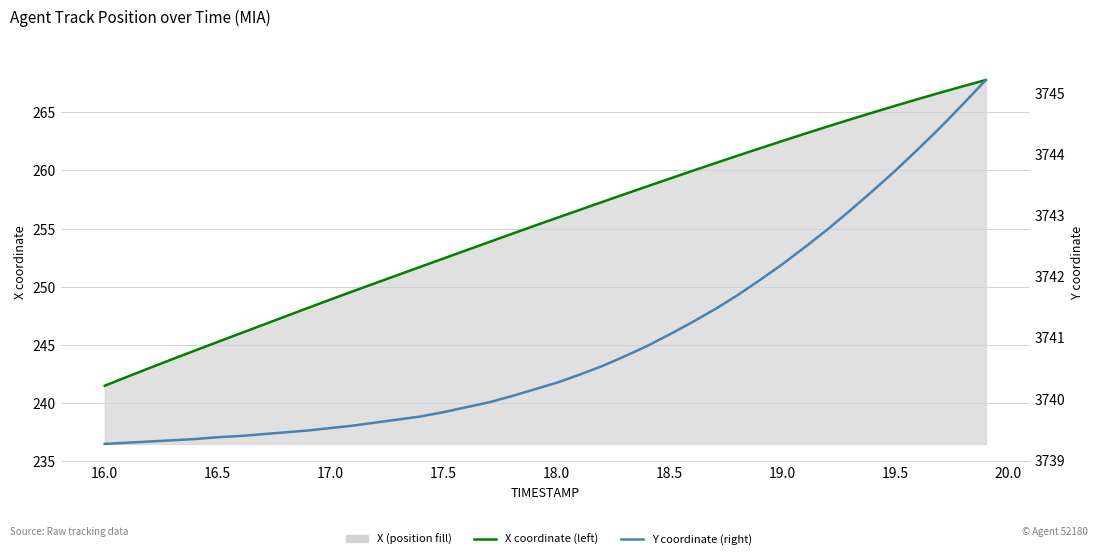

Which series has the largest range (max minus min)?

X coordinate (left)